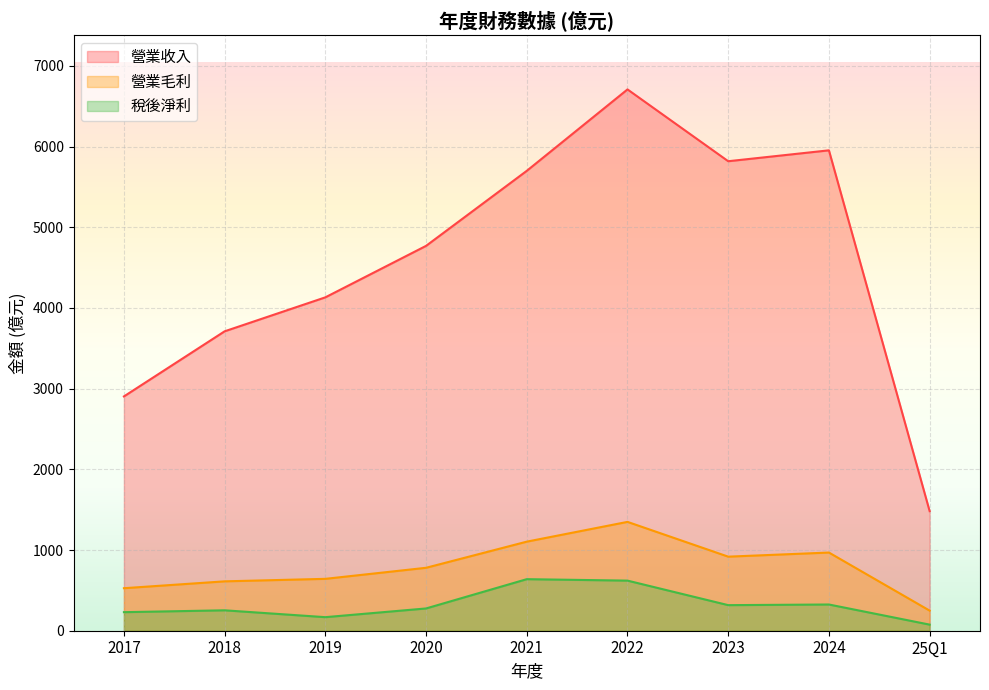

What are all the series names shown in the legend?

營業收入, 營業毛利, 稅後淨利